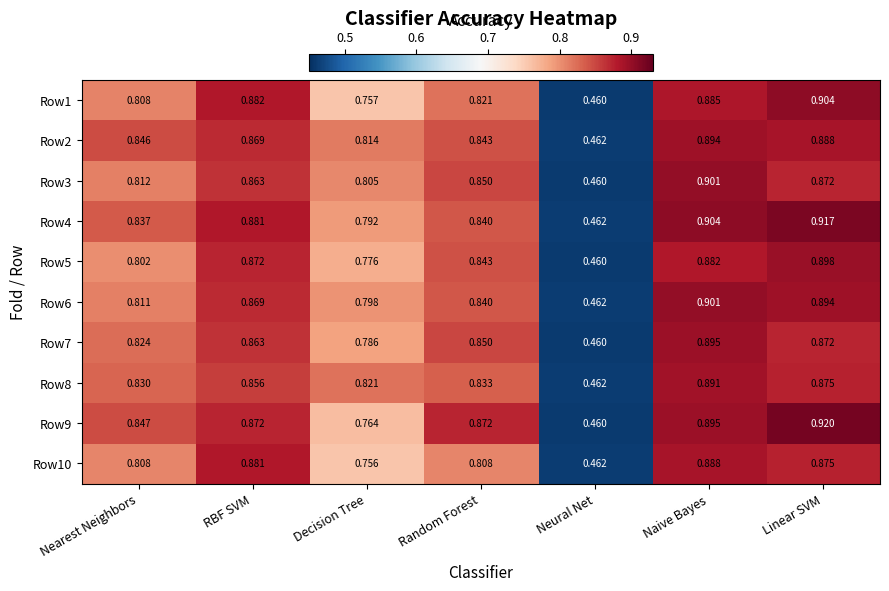

Rank the categories by Row8 value from lowest to highest.

Neural Net, Decision Tree, Nearest Neighbors, Random Forest, RBF SVM, Linear SVM, Naive Bayes